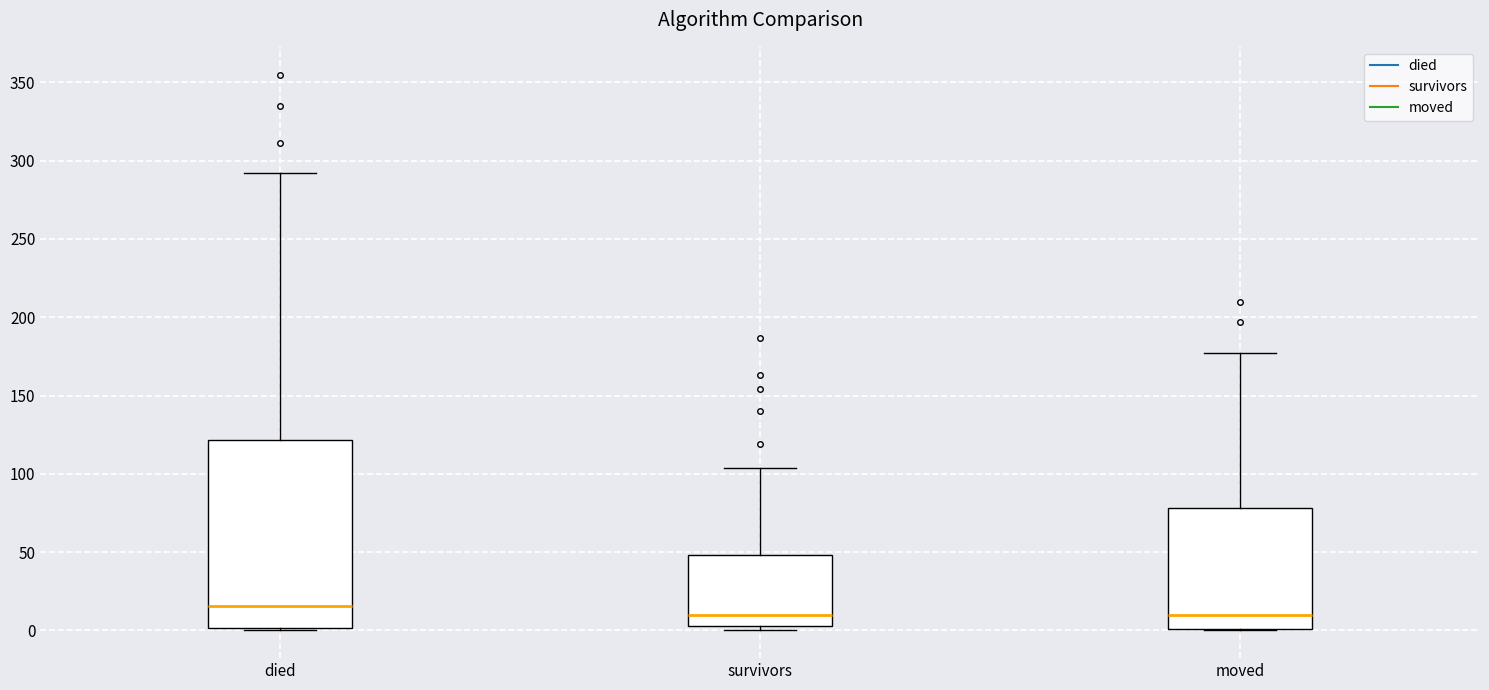

Where is the upper edge of the box for died on the y-axis? The values are not printed on the chart, so give them approximately, as read against the axis.

120